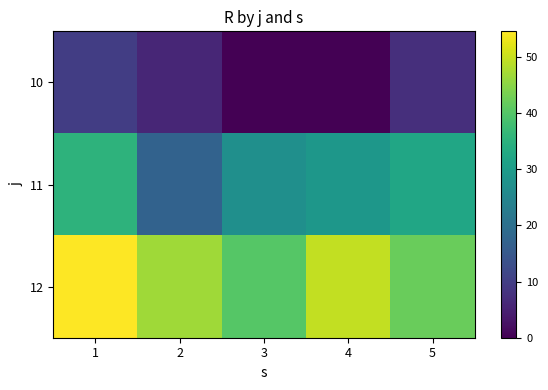

At how many categories does at least one series exceed 8?

5